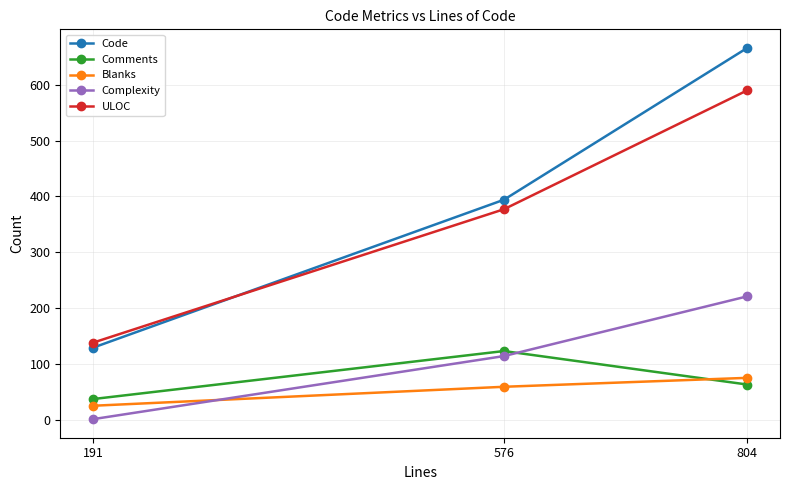

Is it true that Comments equals 63 at 804?

True